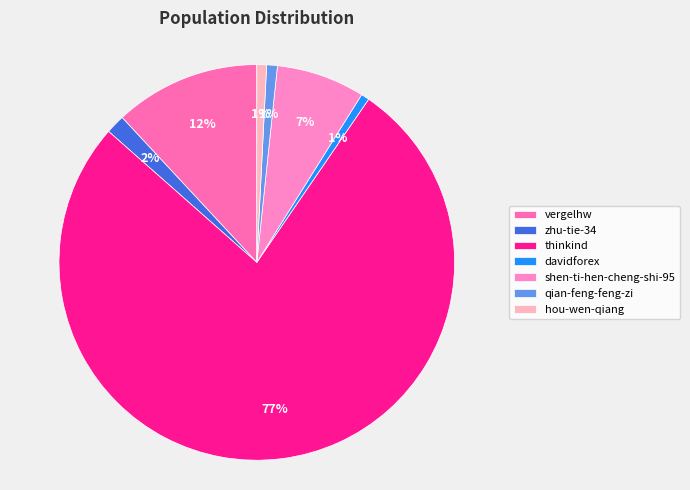

Is it true that zhu-tie-34 is 2% of the pie?

True